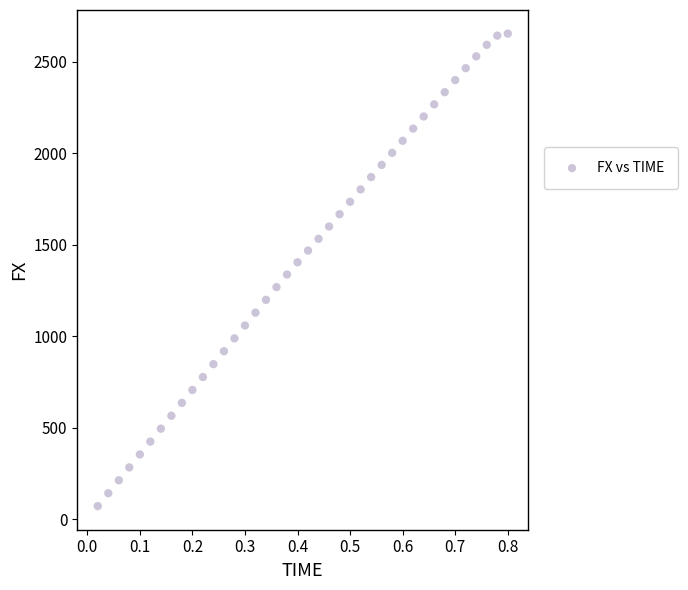

What is the range of X values (max minus min)?

0.8